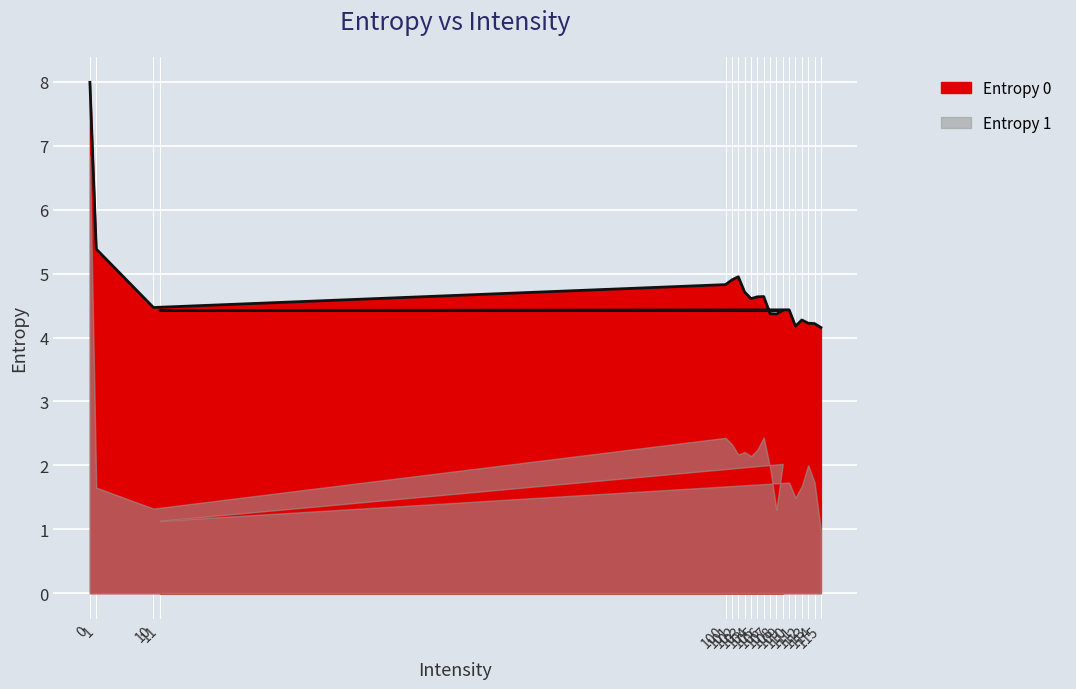

Rank the categories by value from highest to lowest.

0, 1, 102, 101, 100, 103, 106, 105, 104, 10, 110, 109, 11, 107, 108, 112, 113, 114, 111, 115